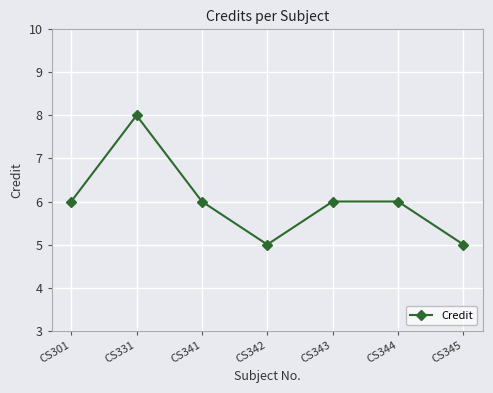

What is the minimum value shown in the chart?

5